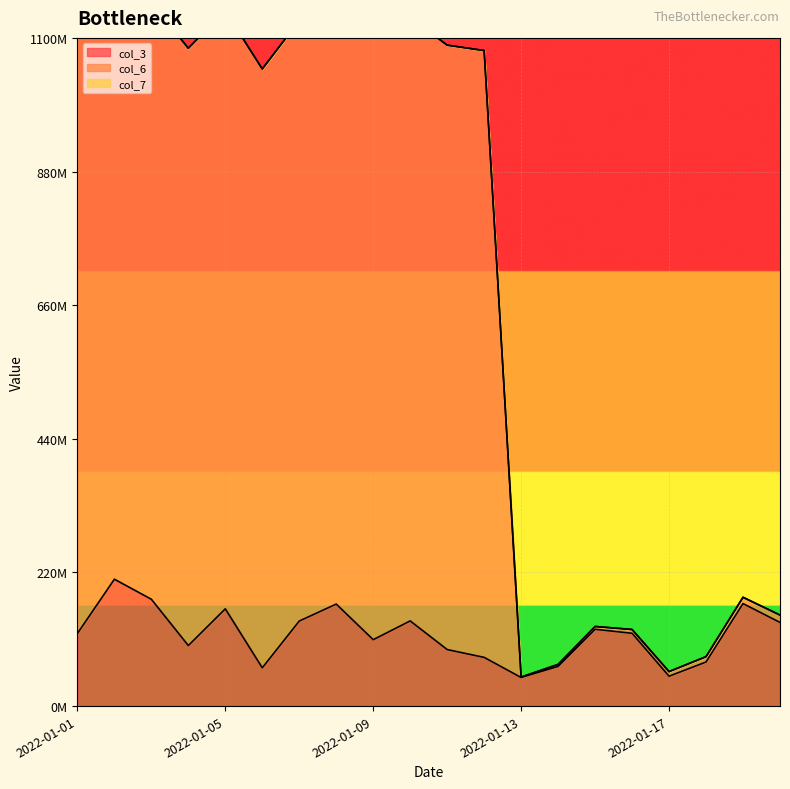

What is the minimum value for col_6?

47809256